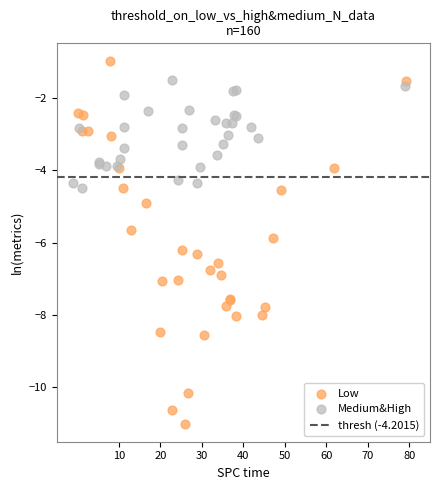

Which series contains the highest Y value?

Low